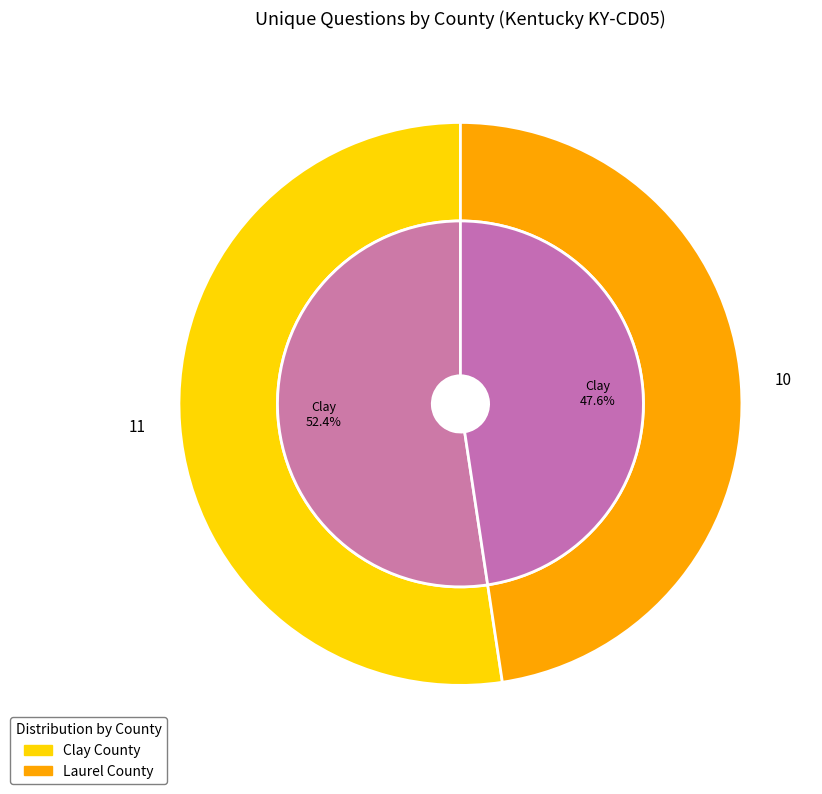

Count the number of slices in the pie.

2